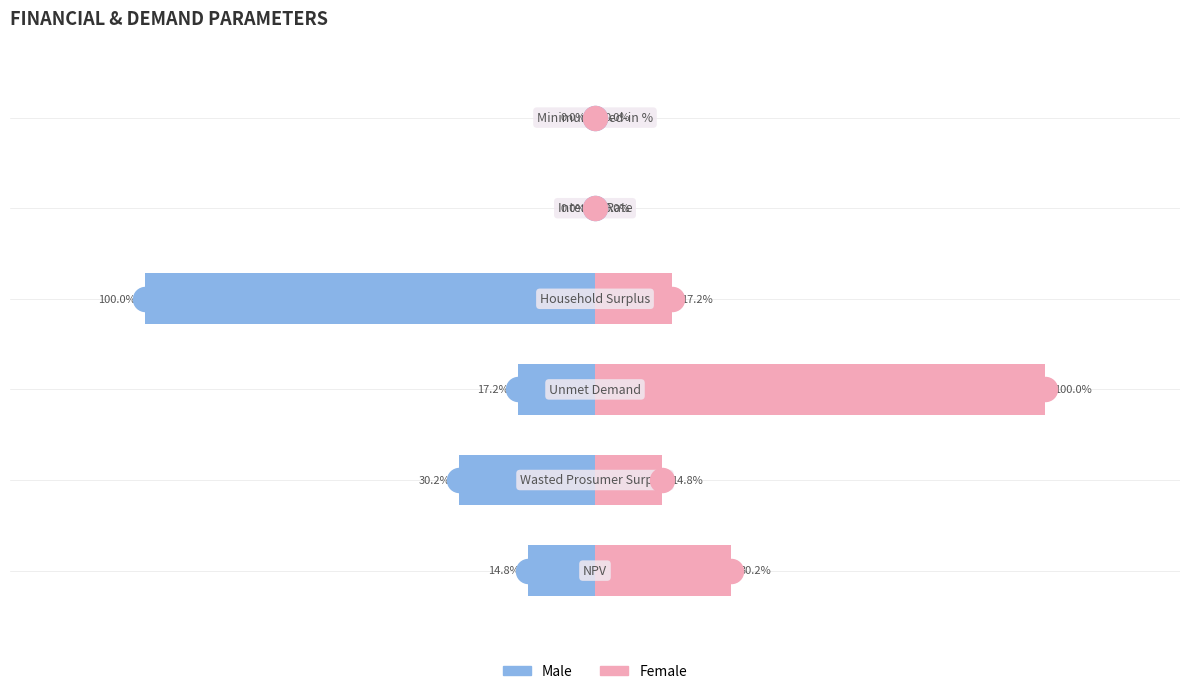

Which series reaches the maximum Y coordinate?

Female